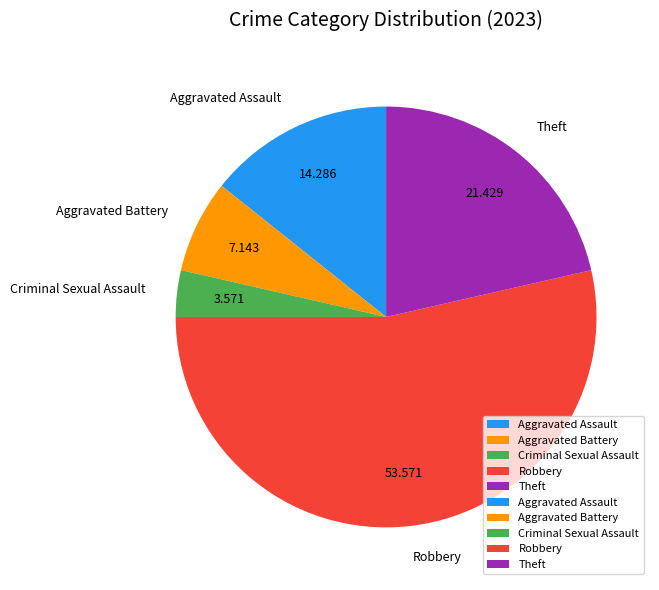

Which category has the biggest portion of the pie?

Robbery